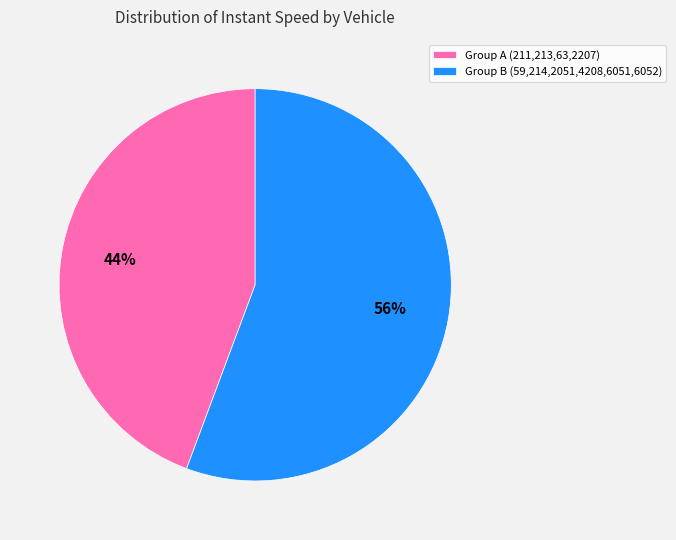

What is the ratio of the value at Group A (211,213,63,2207) to the value at Group B (59,214,2051,4208,6051,6052)?

0.8